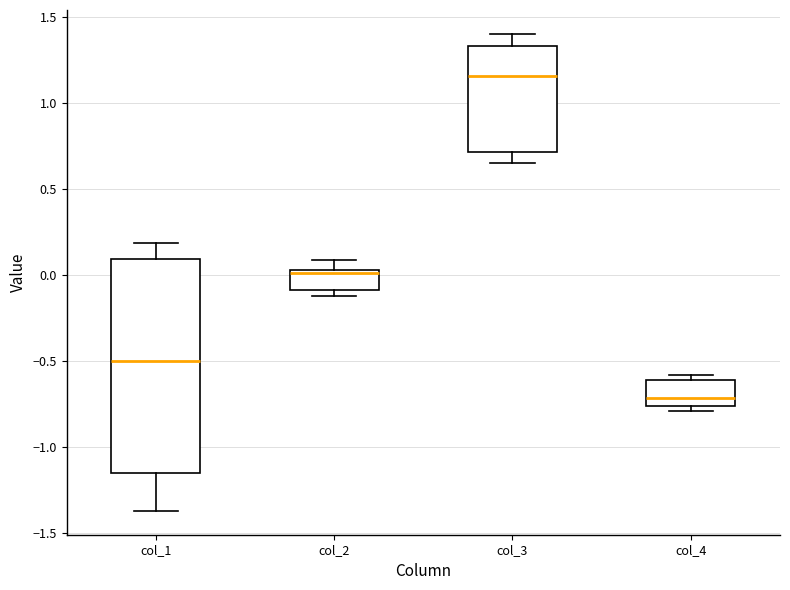

Where does the median line of the box for col_1 sit on the y-axis? The values are not printed on the chart, so give them approximately, as read against the axis.

-0.50